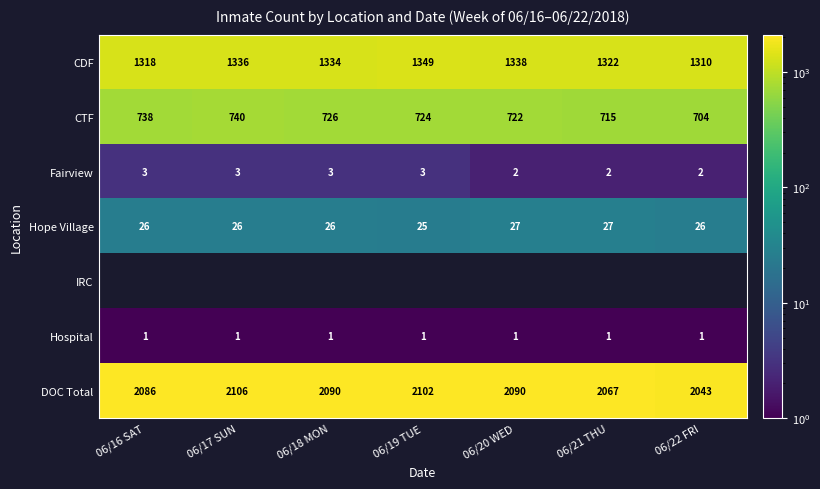

The Hope Village series shows 42.7 at 06/17 SUN. True or false?

False